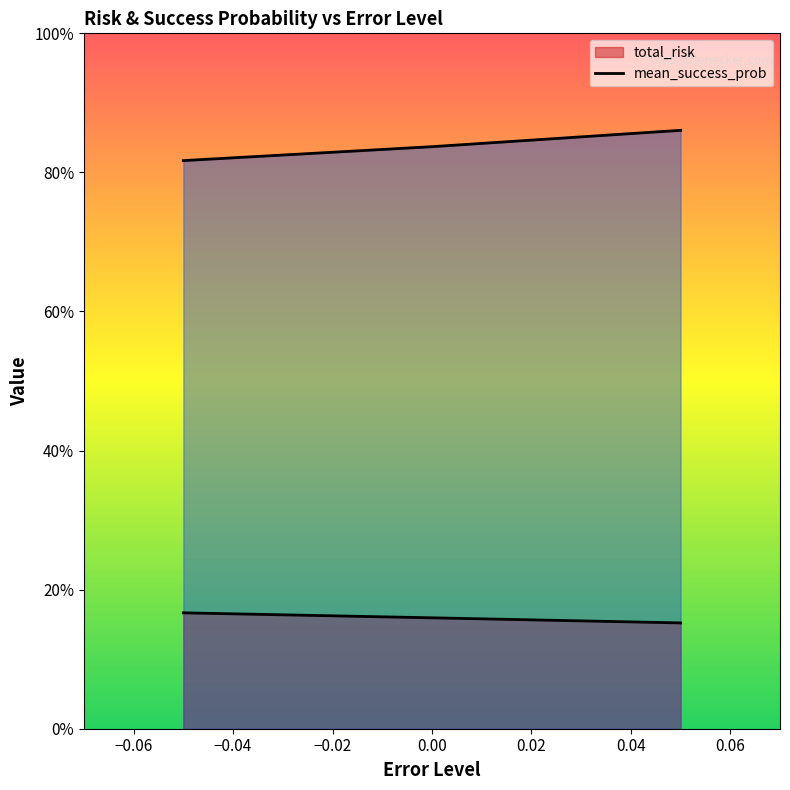

List the labels in order of total_risk value, largest first.

-0.05, 0, 0.05